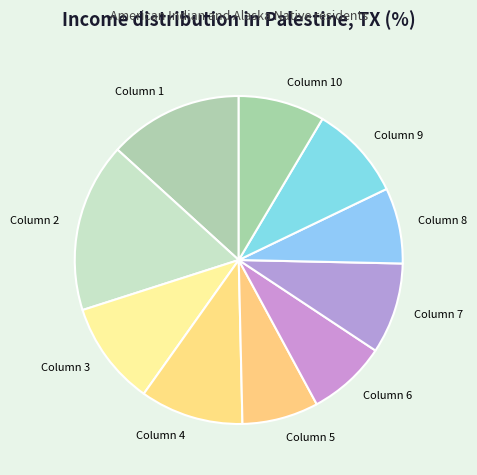

Combined, do Column 5 and Column 1 account for over 50%?

No